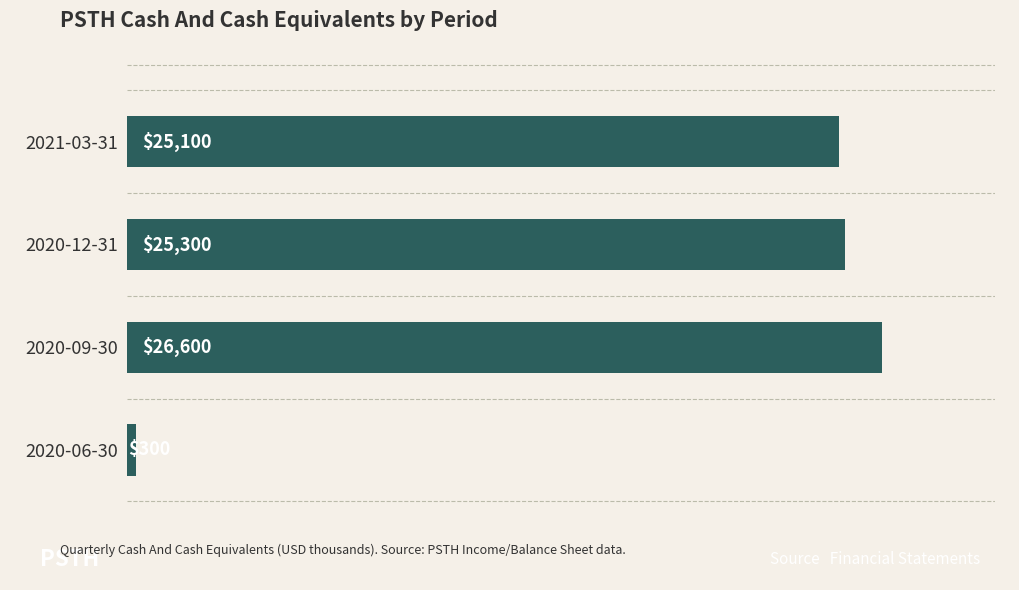

The chart shows a value of 39744 at 2021-03-31. True or false?

False